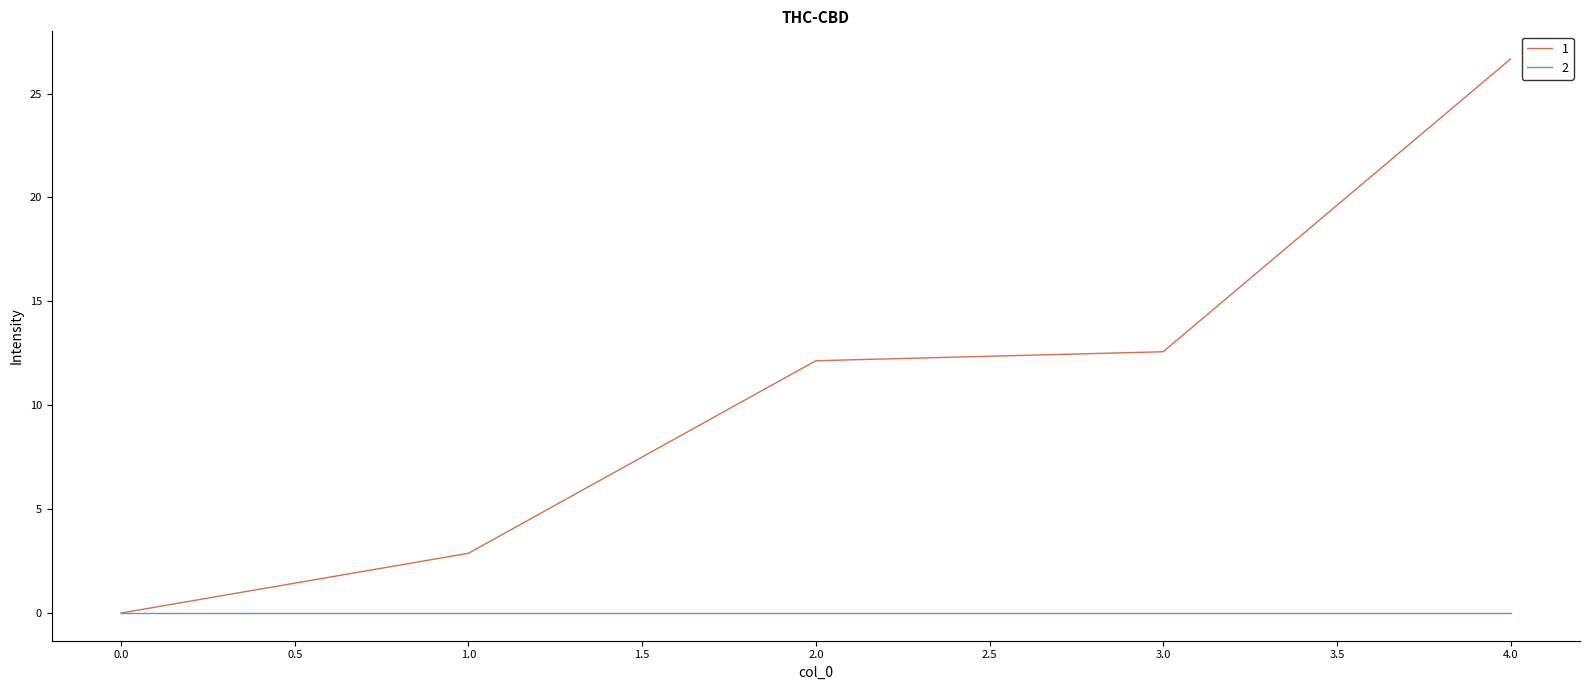

Count the number of categories in the chart.

5